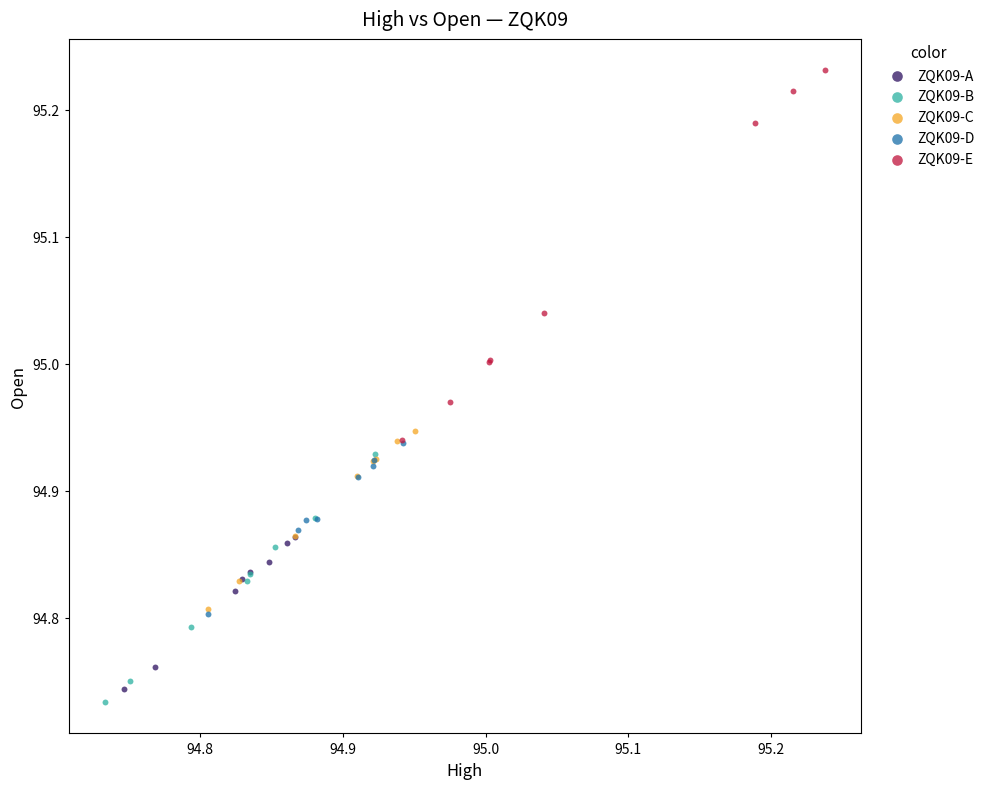

Which series reaches the maximum Y coordinate?

ZQK09-E